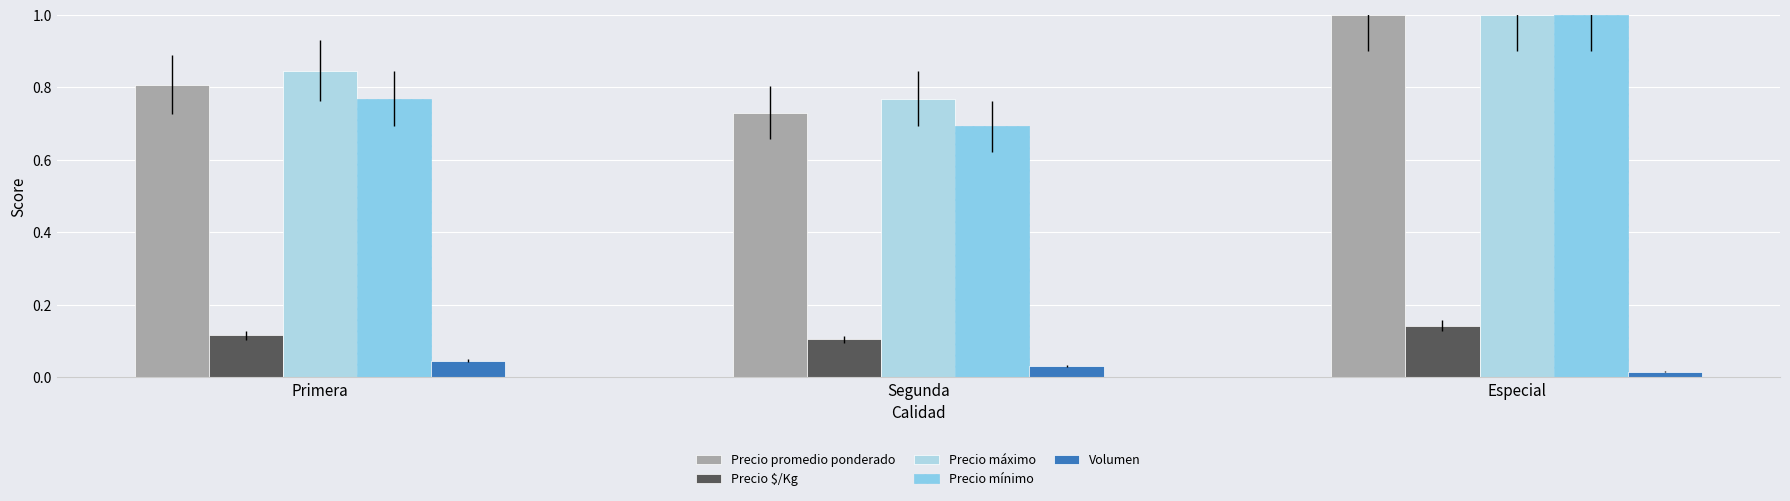

How many bars are there in total?

15